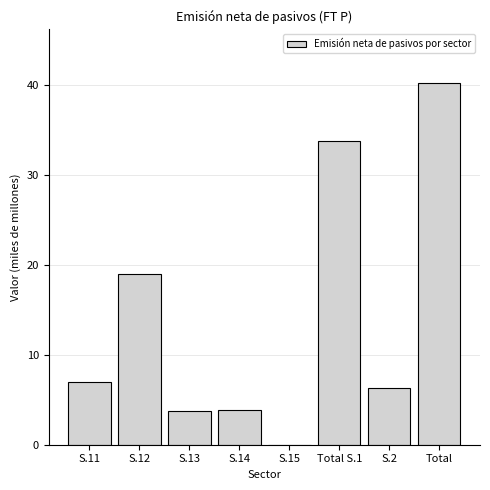

The chart shows a value of 33.8 at Total S.1. True or false?

True